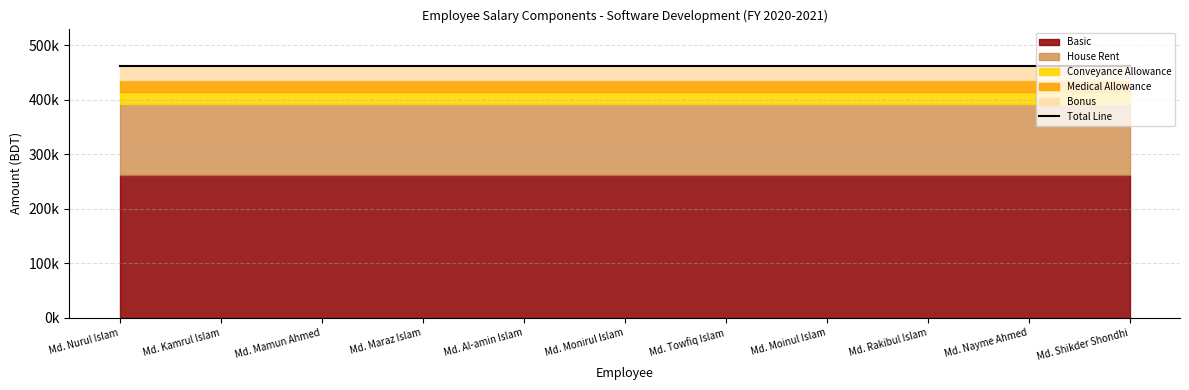

True or false: House Rent and Bonus intersect in this chart.

False